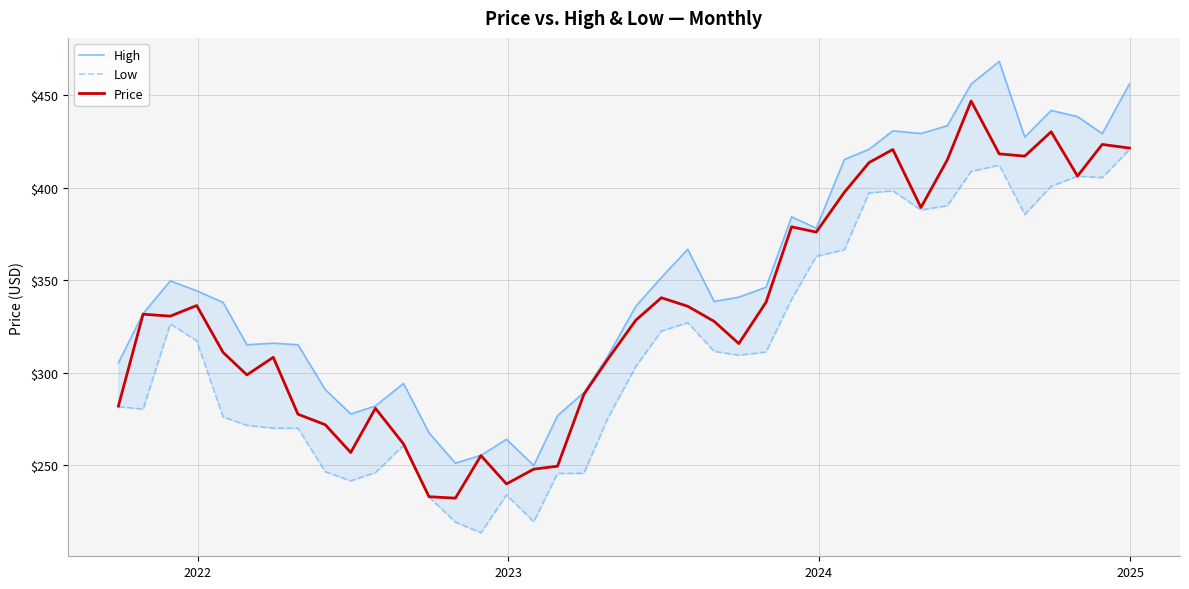

What is the minimum value for Price?

232.1